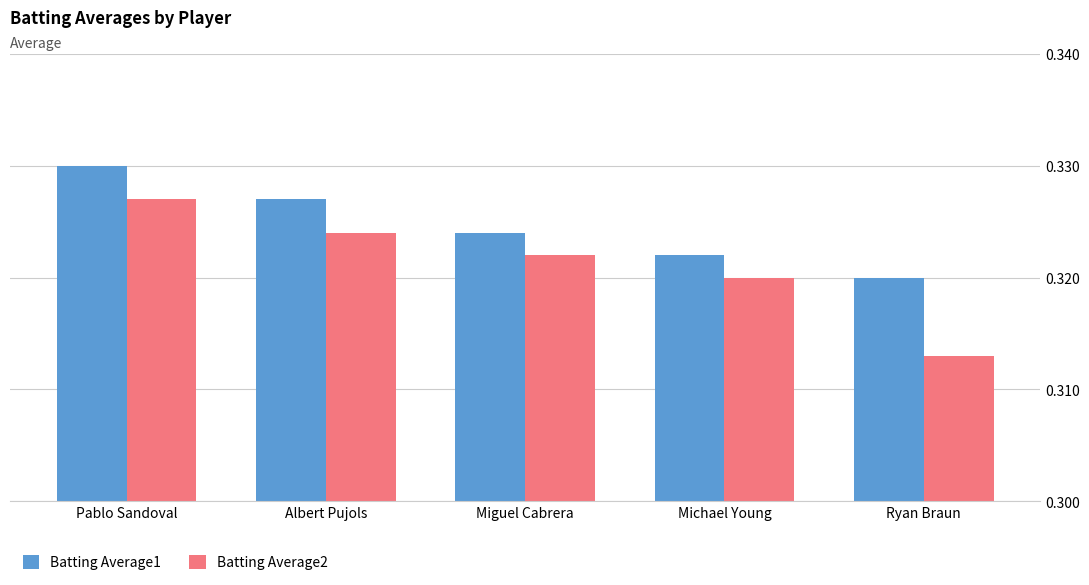

What is the sum of the Batting Average1 values at Michael Young and Miguel Cabrera?

0.6